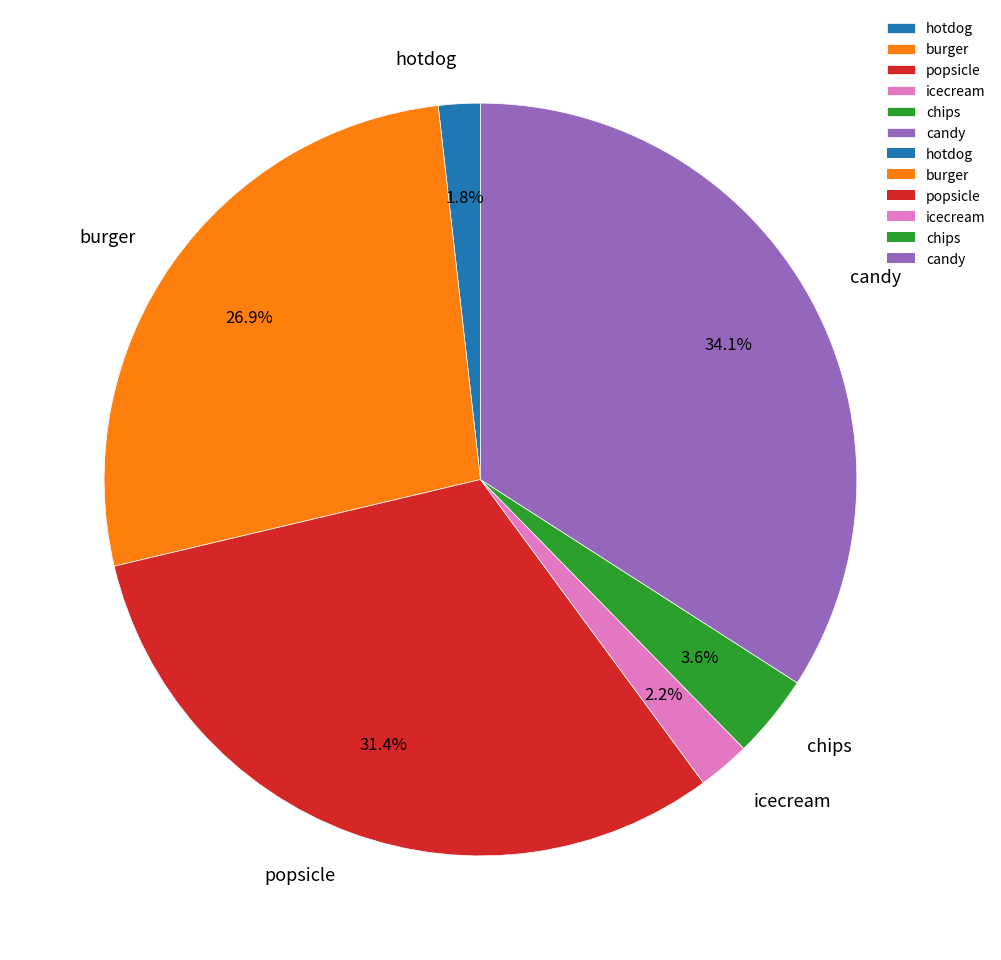

What is the largest slice in the pie chart?

candy